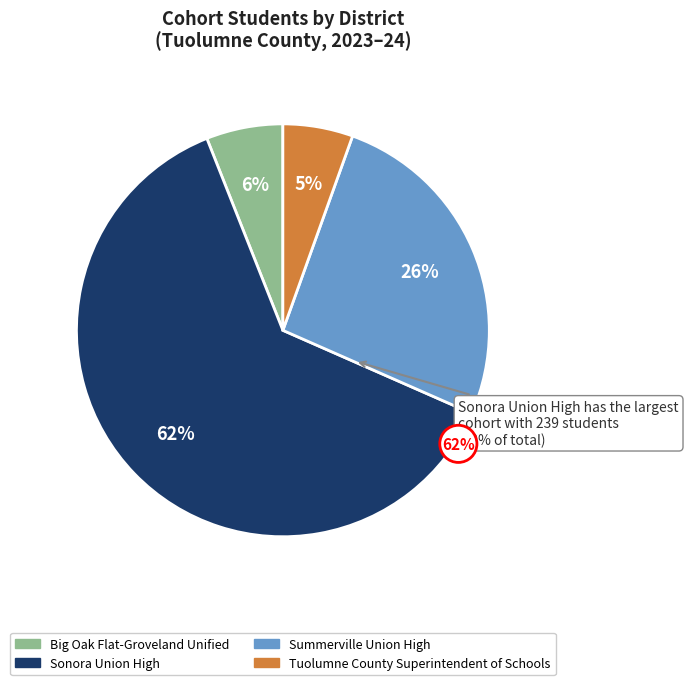

Rank the categories by value from lowest to highest.

Tuolumne County Superintendent of Schools, Big Oak Flat-Groveland Unified, Summerville Union High, Sonora Union High